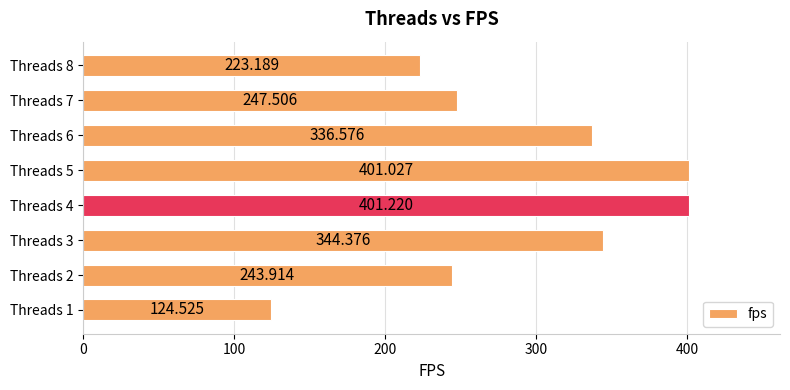

Are the bars horizontal?

Yes